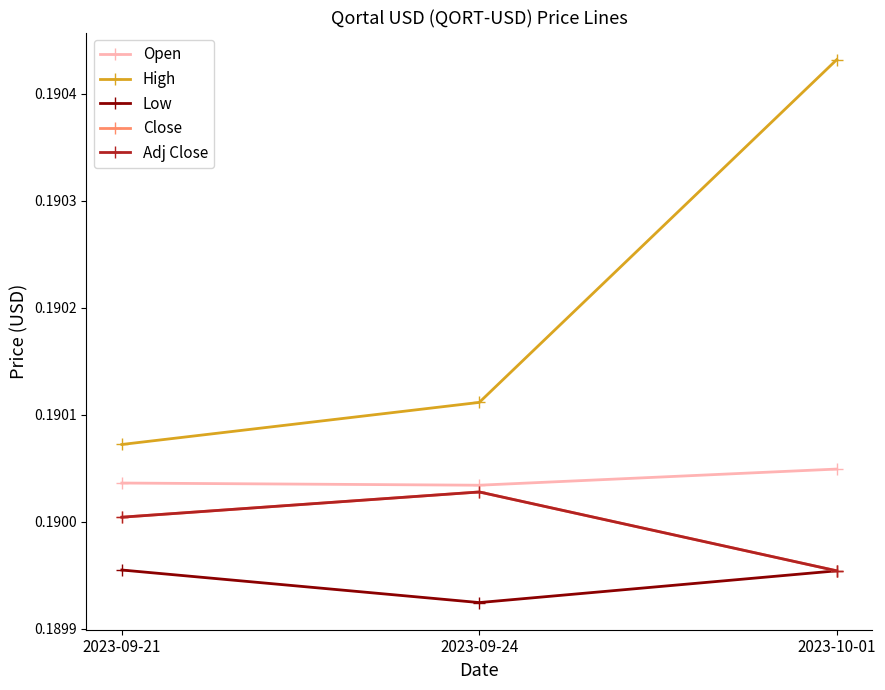

What position from the left is 2023-09-21?

1